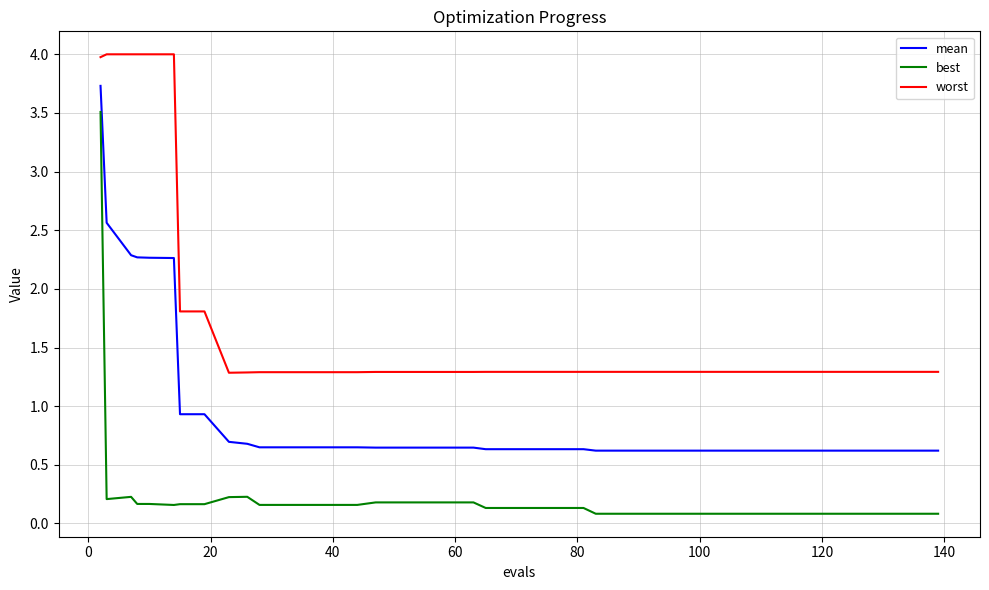

True or false: worst and mean intersect in this chart.

False